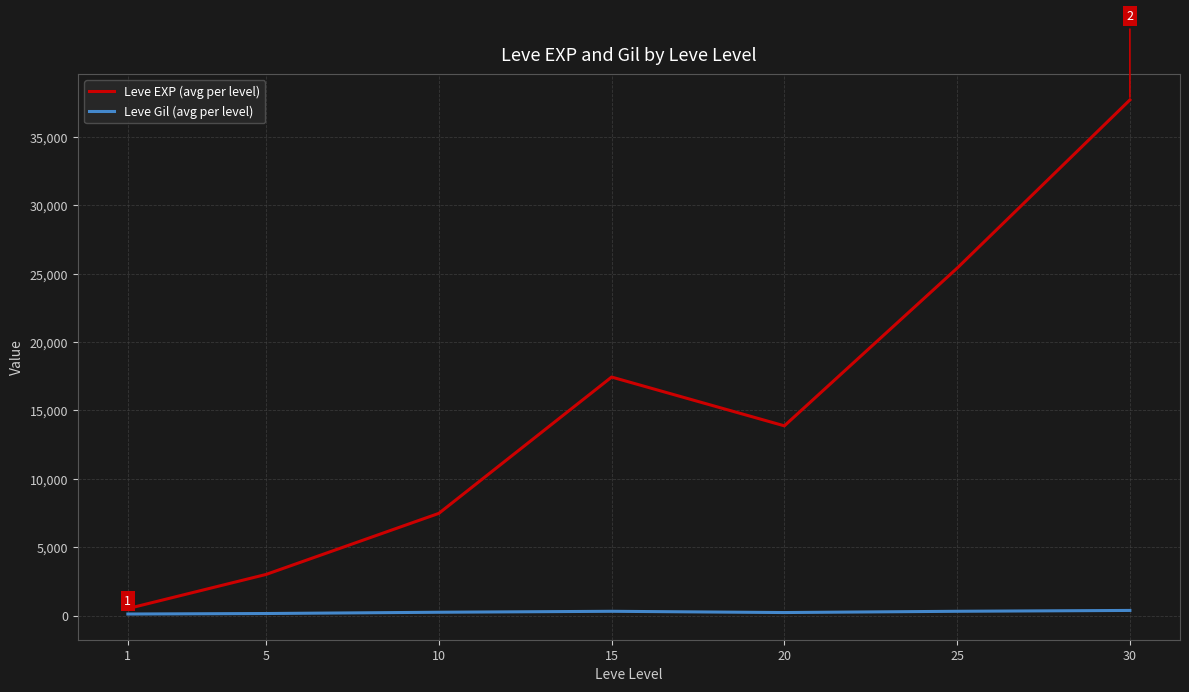

List the labels in order of Leve EXP (avg per level) value, largest first.

30, 25, 15, 20, 10, 5, 1